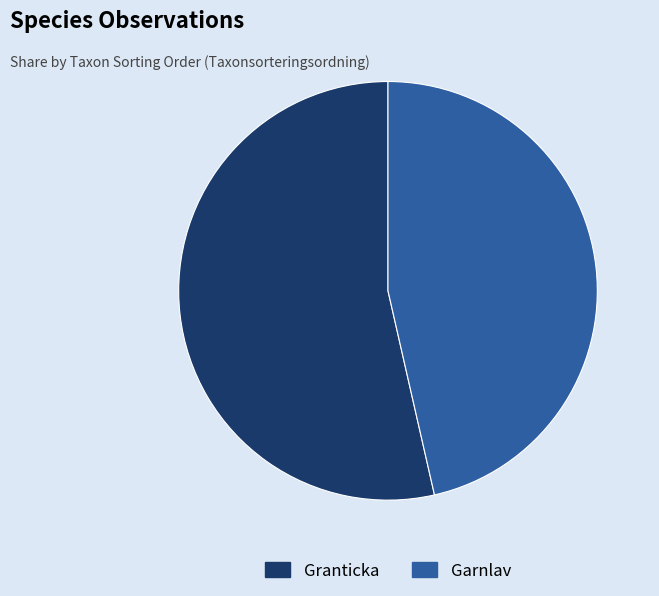

Which category has the smallest portion of the pie?

Garnlav